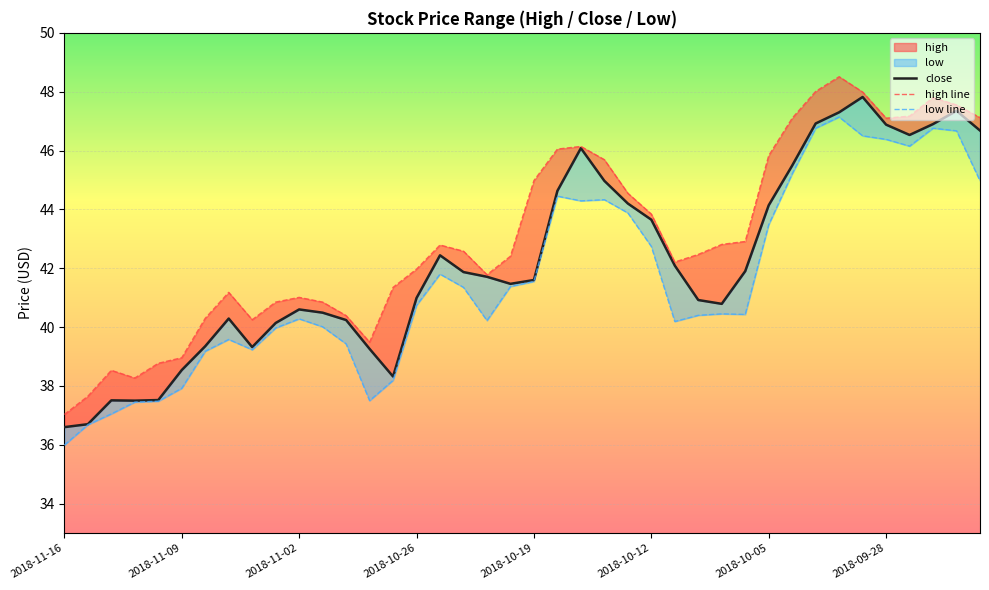

Does the chart display data point markers on the line(s)?

No